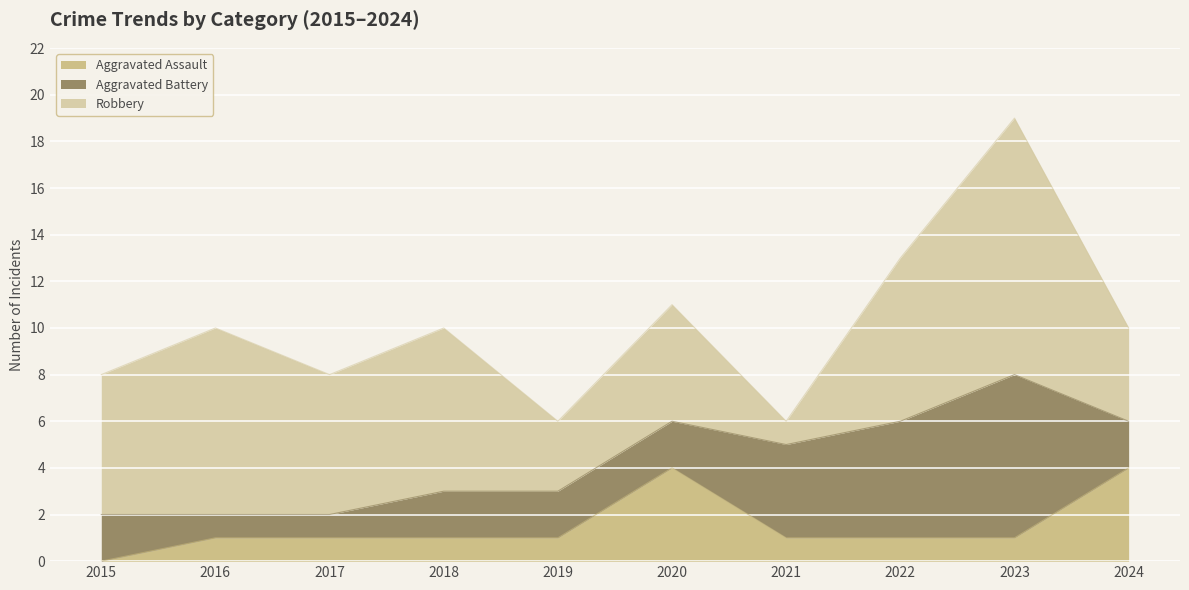

The Aggravated Battery series shows 5 at 2022. True or false?

True